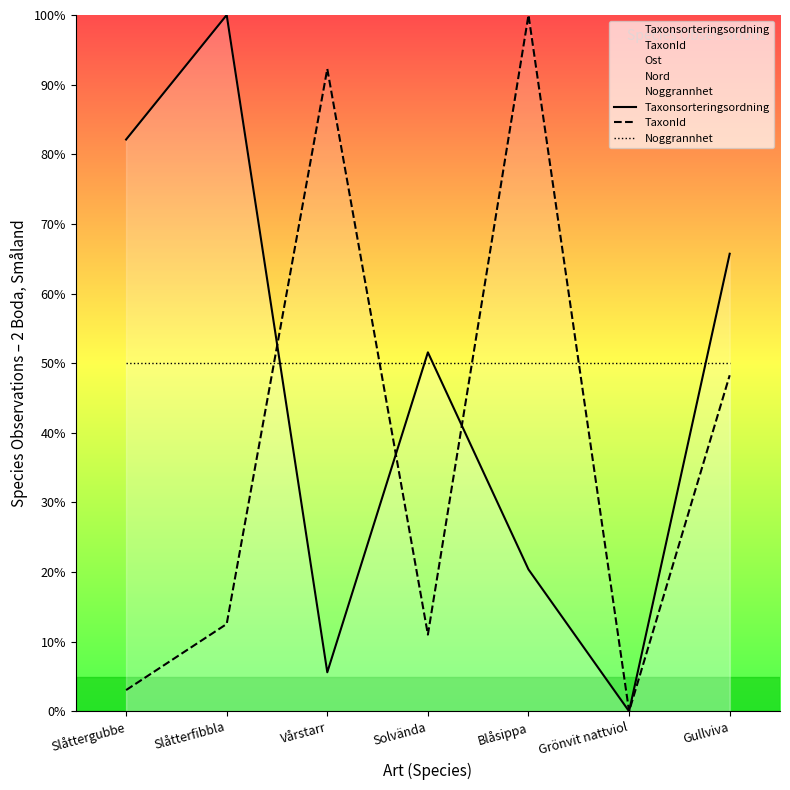

The value of TaxonId at Slåtterfibbla is 12.5. True or false?

True